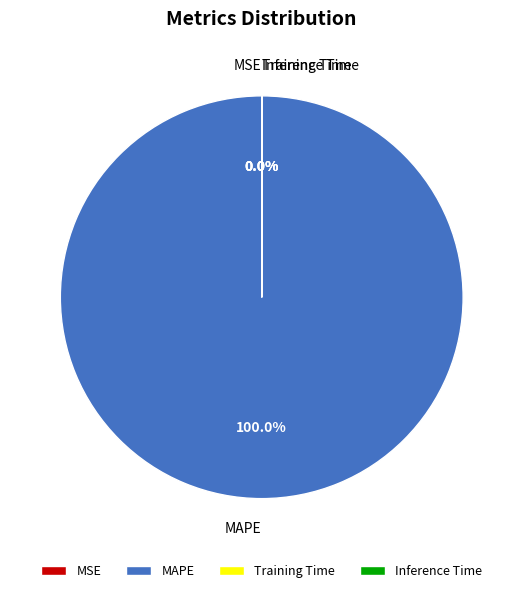

Does any single category account for the majority?

Yes